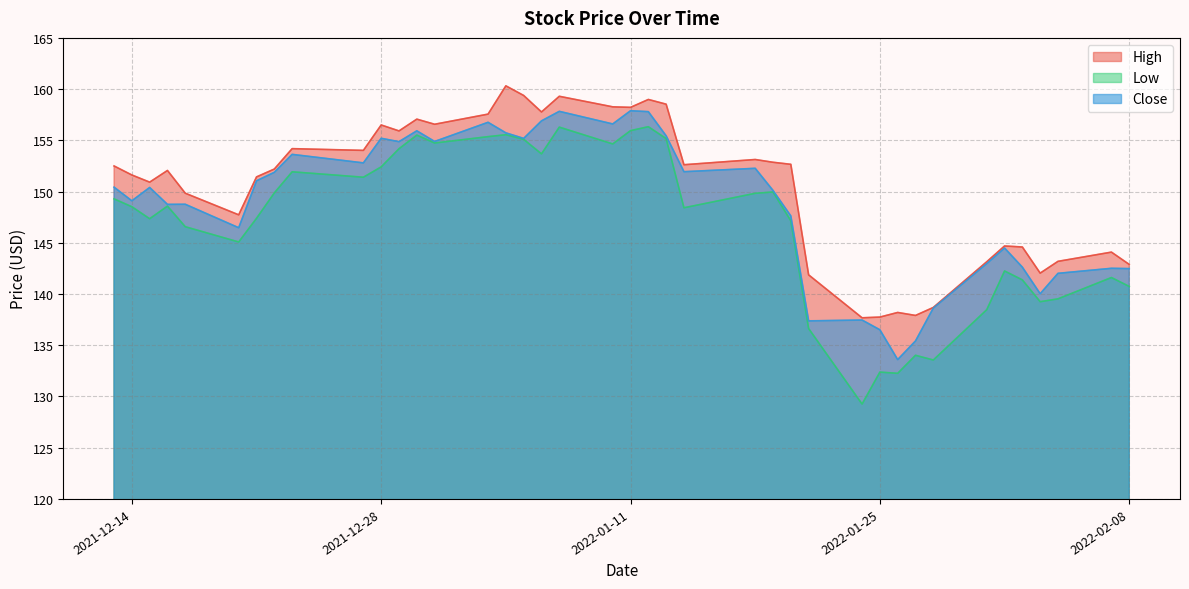

True or false: High has a value of 50.8 at 2022-01-19.

False